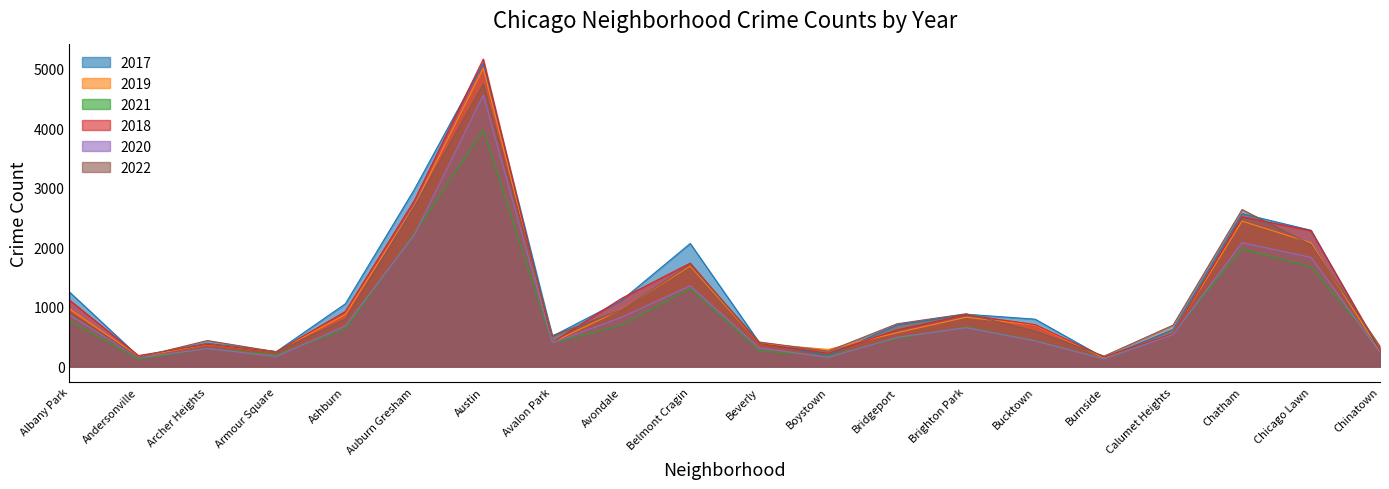

At which label is 2018 closest to 2661?

Auburn Gresham